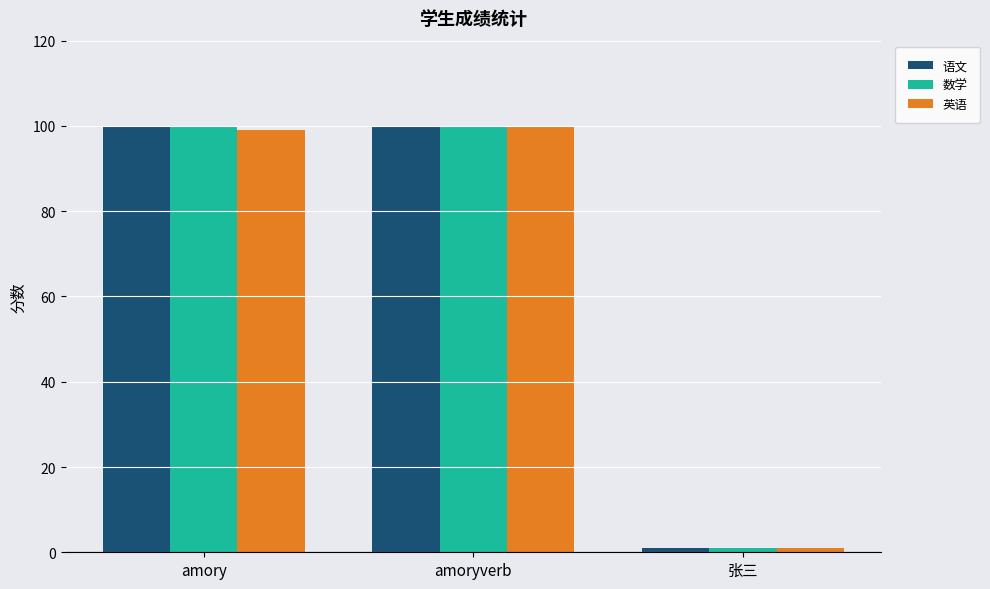

What is the total value across all series at amoryverb?

300